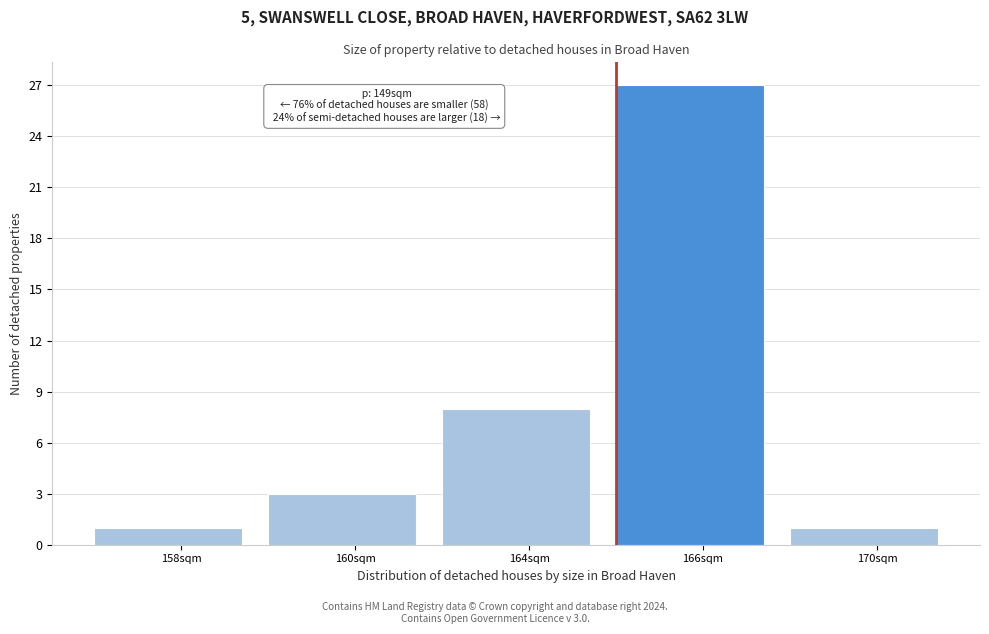

Reading left to right, list all the values displayed in this chart.

1	3	8	27	1